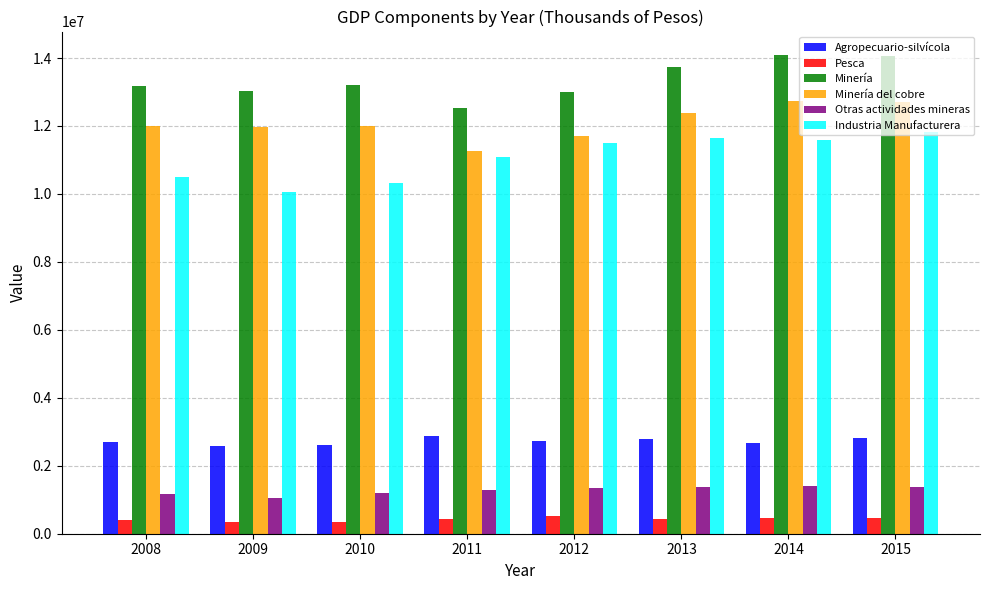

Is it true that Minería equals 13010966 at 2012?

True